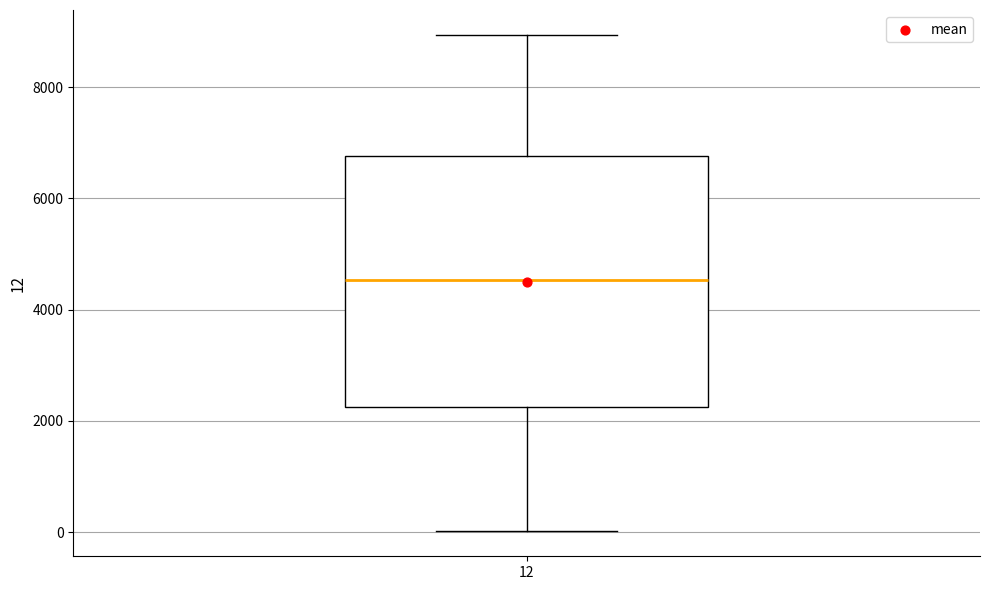

Read this box plot against the y-axis: the position of the median line, the range covered by the box, and the ends of both whiskers. The values are not printed on the chart, so give them approximately, as read against the axis.

median 4600, box 2200 to 6800, whiskers 0 to 9000